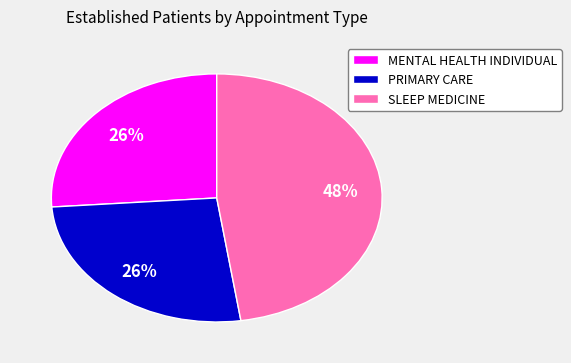

Combined, do SLEEP MEDICINE and PRIMARY CARE account for over 50%?

Yes